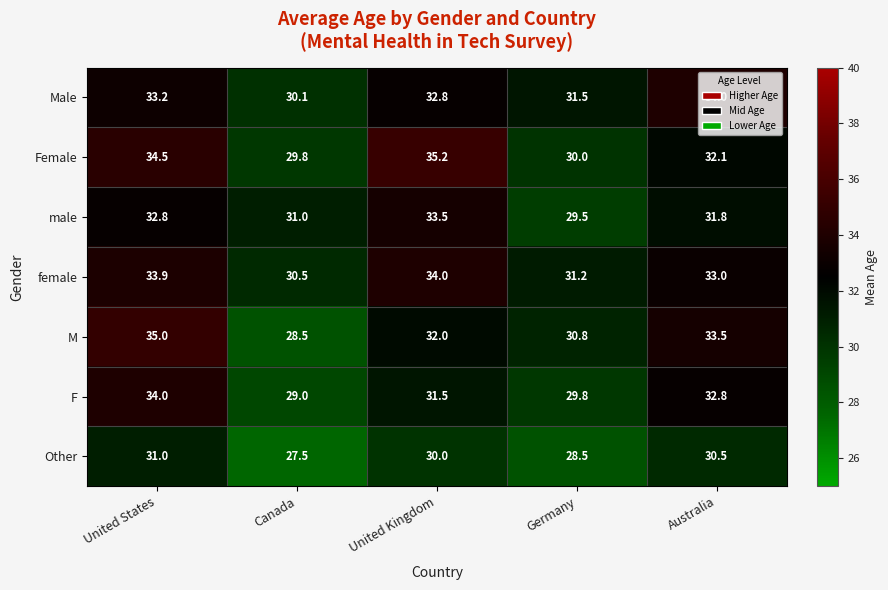

What is the average value of the M series?

32.0